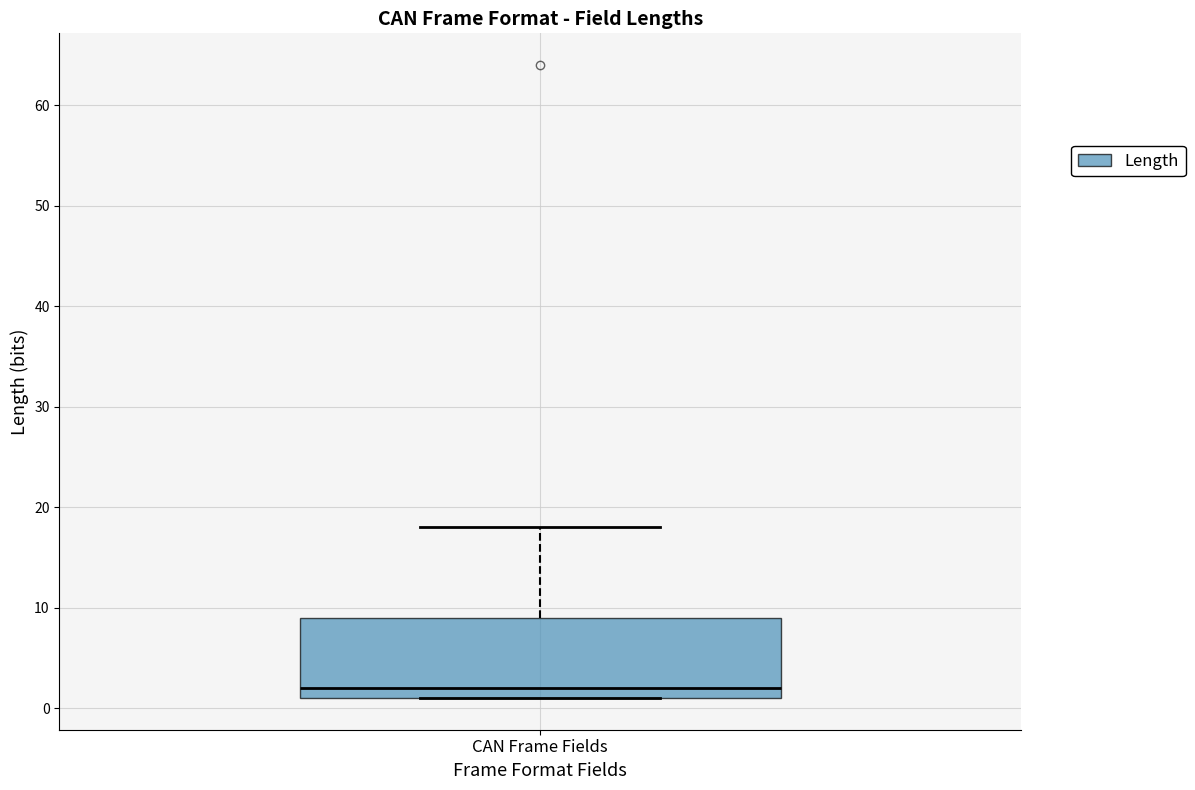

Read this box plot against the y-axis: the position of the median line, the range covered by the box, and the ends of both whiskers. The values are not printed on the chart, so give them approximately, as read against the axis.

median 2, box 1 to 9, whiskers 1 to 18